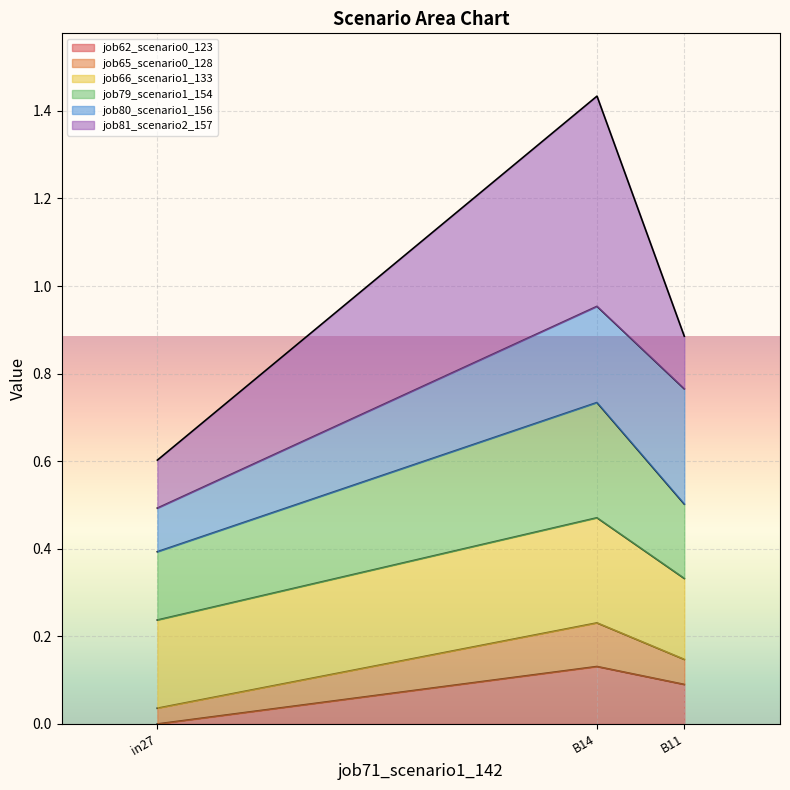

What is the total value across all series at in27?

0.6